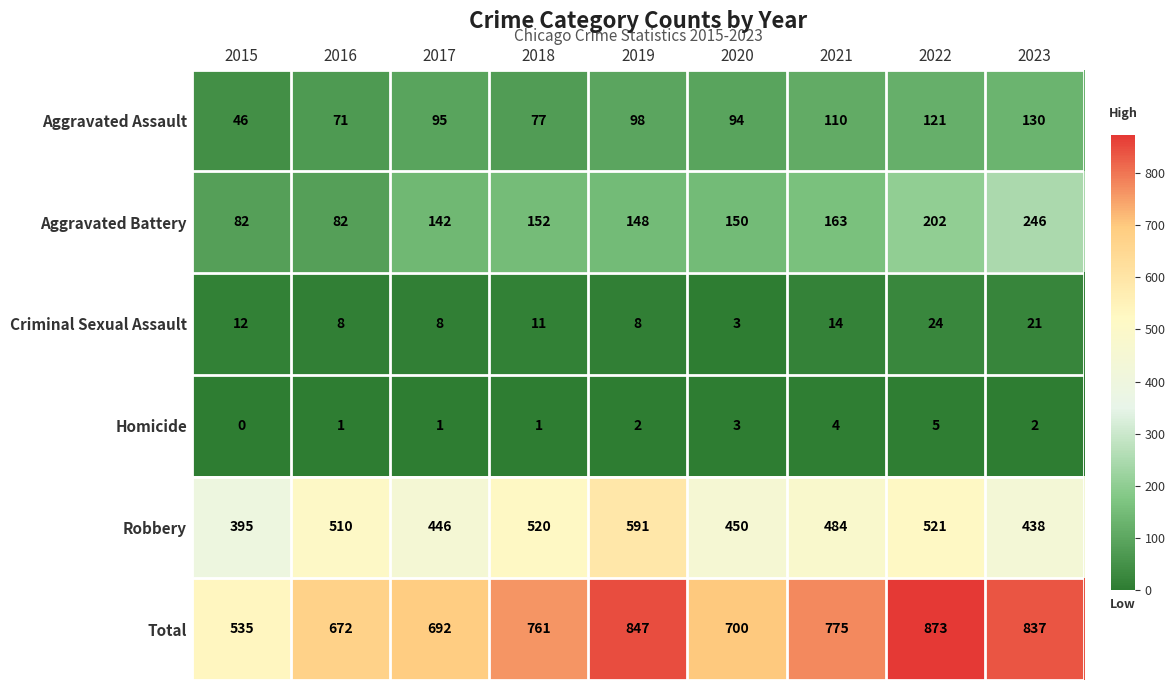

Which category has the highest value across all series?

2022